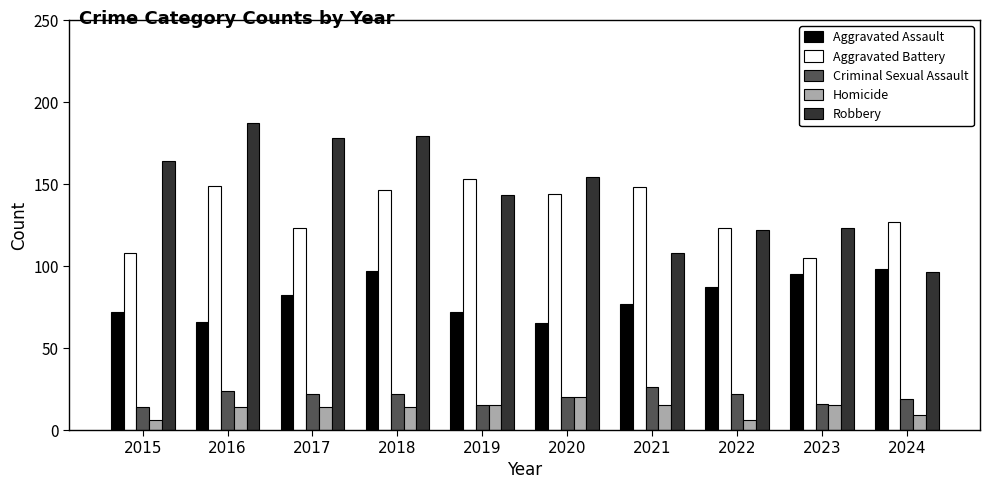

At which category does the chart reach its peak across all series?

2016